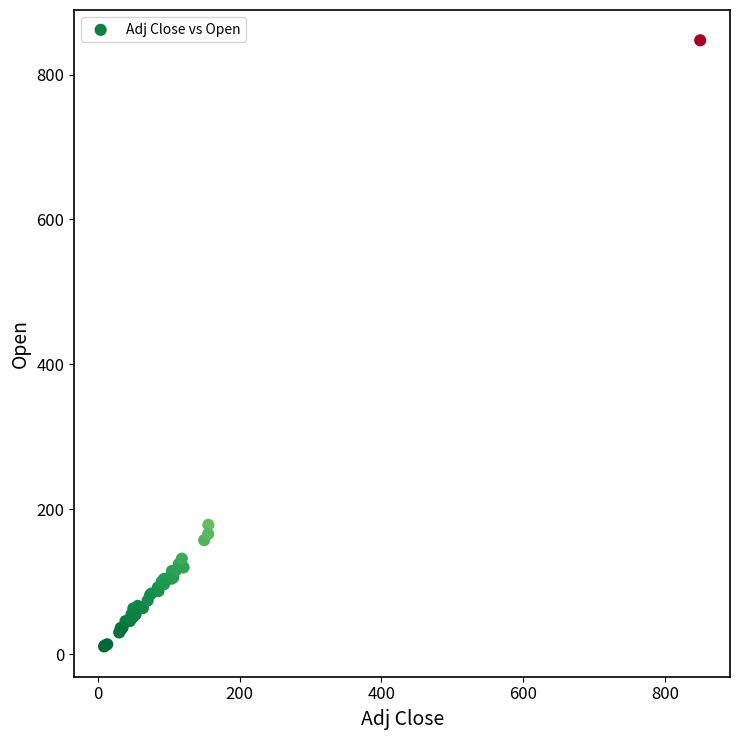

What Y value in the scatter plot is closest to 428?

178.5